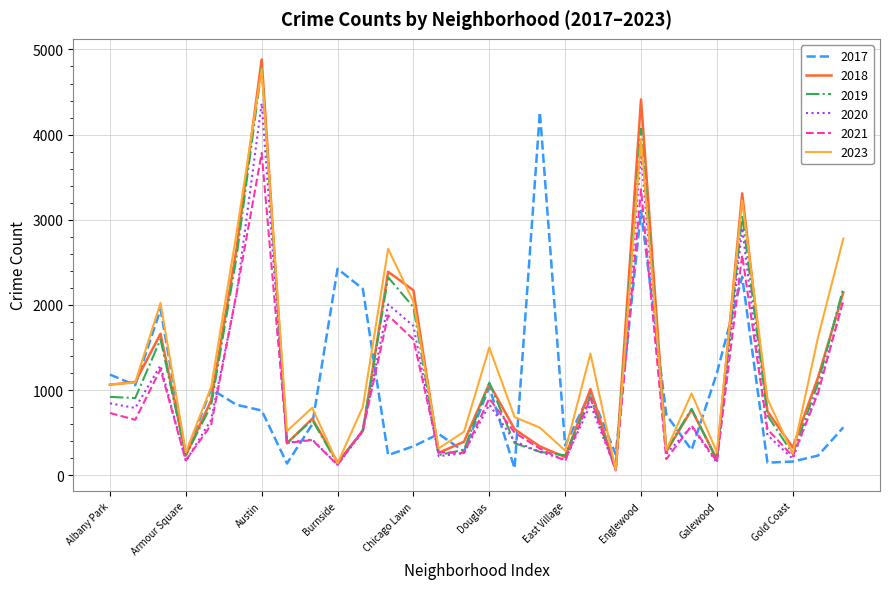

Which series has the widest spread of values?

2018